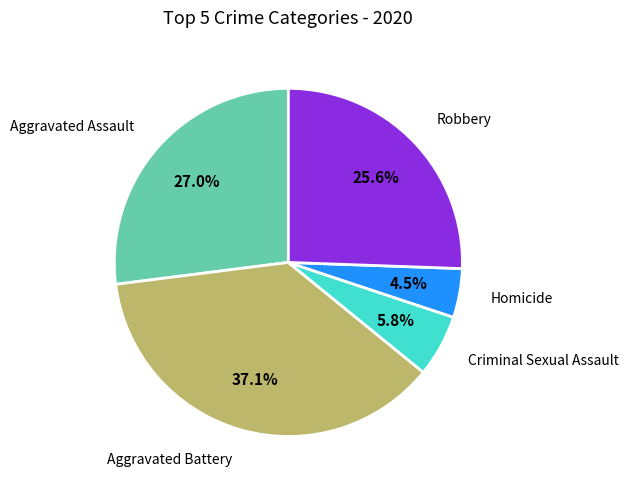

Is there any slice that represents more than half of the pie?

No